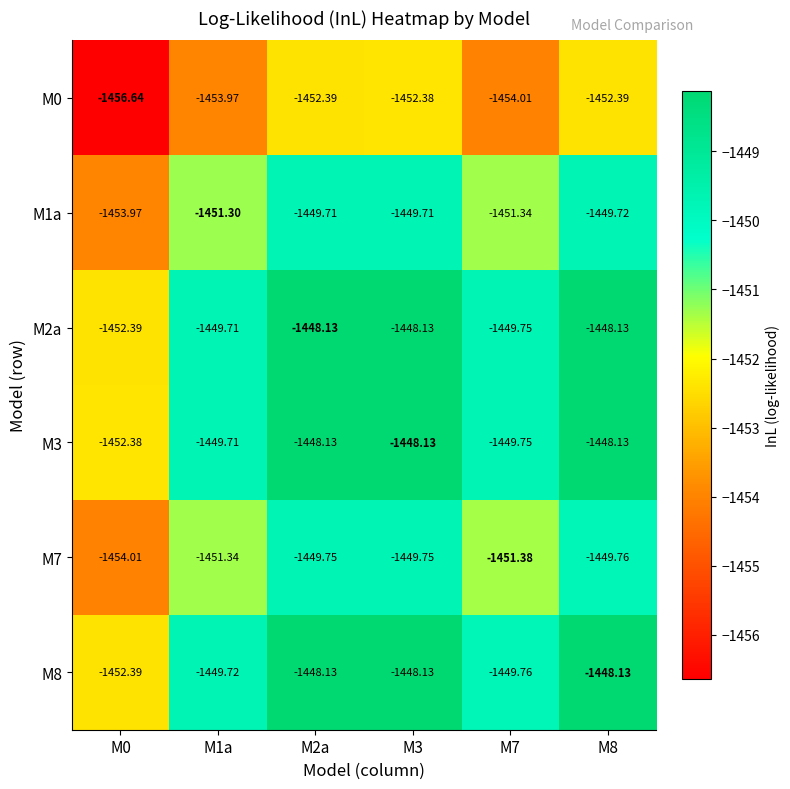

What is the total value across all series at M7?

-8706.0